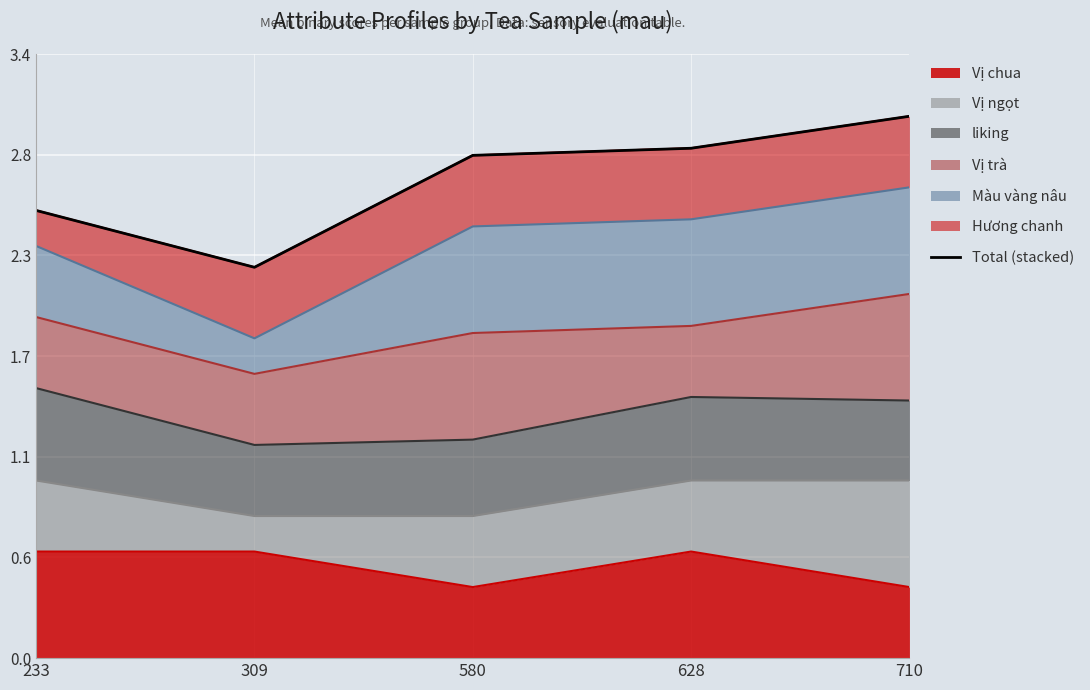

Count the number of categories in the chart.

5